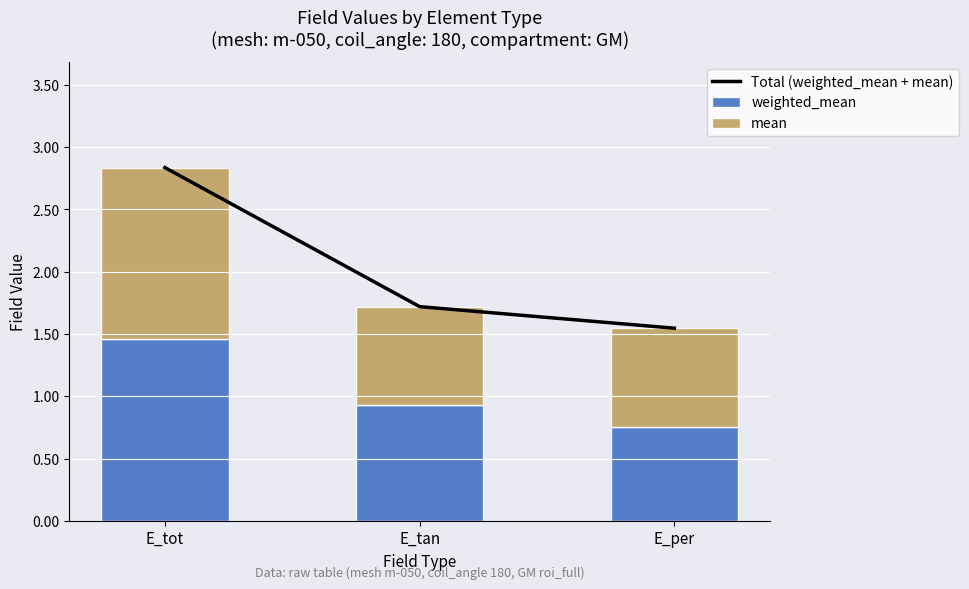

Is it true that mean equals 1.1 at E_per?

False